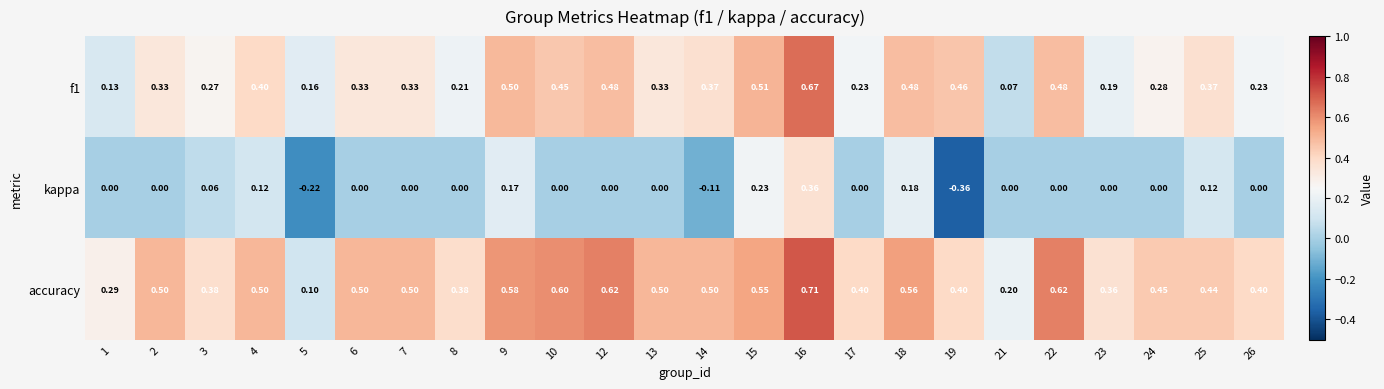

Which series has the widest spread of values?

kappa